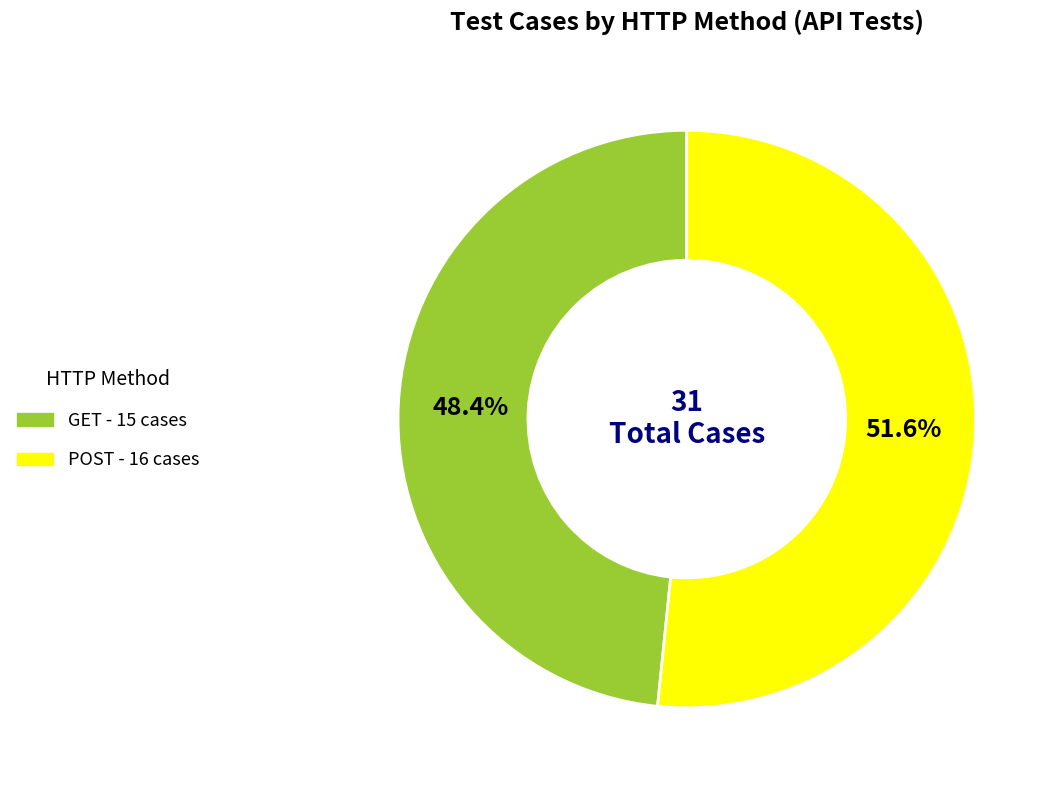

Does any single category account for the majority?

Yes